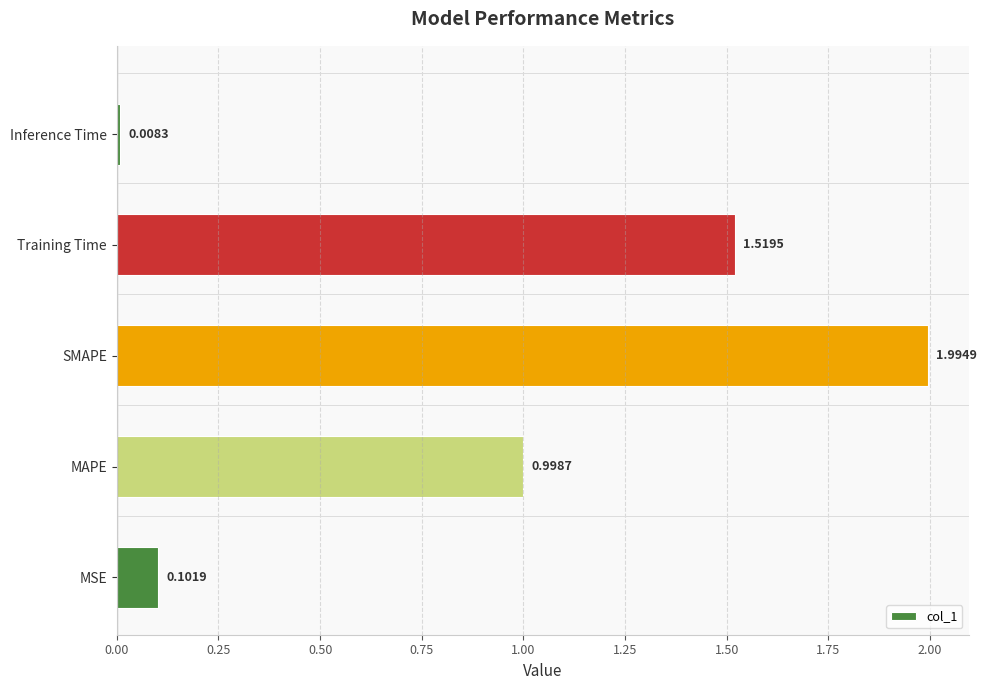

What is the difference between the second highest and second lowest values?

1.4